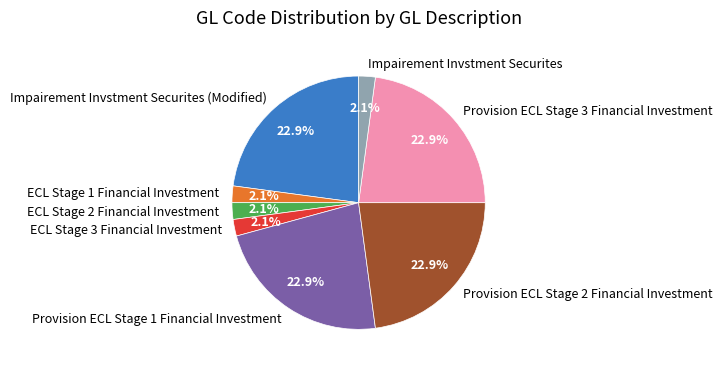

Between Provision ECL Stage 3 Financial Investment and Impairement Invstment Securites, which is larger?

Provision ECL Stage 3 Financial Investment